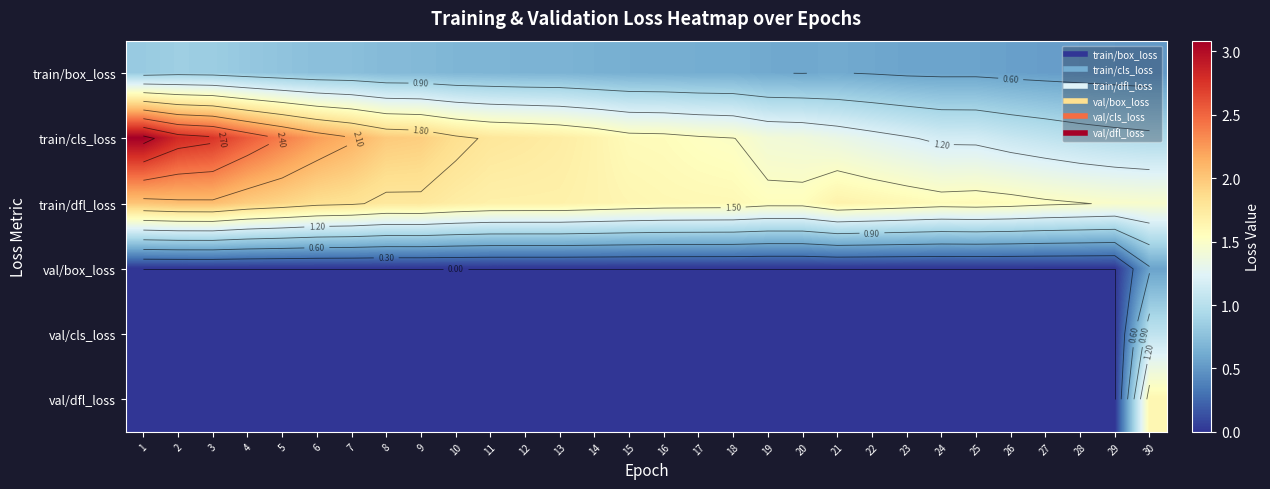

At how many categories does at least one series exceed 0?

30